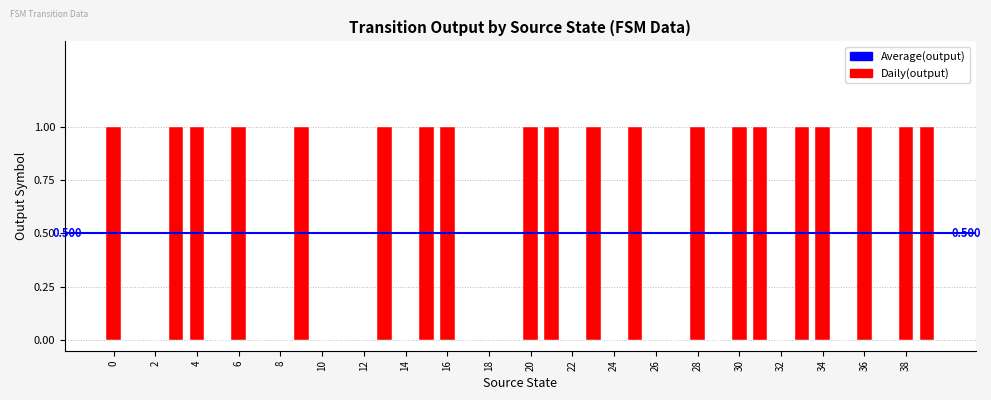

Reading left to right, list all the values displayed in this chart.

1	0	0	1	1	0	1	0	0	1	0	0	0	1	0	1	1	0	0	0	1	1	0	1	0	1	0	0	1	0	1	1	0	1	1	0	1	0	1	1